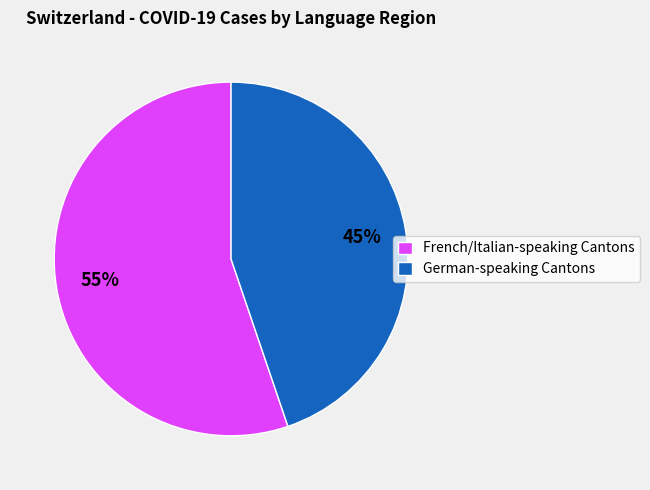

Combined, do French/Italian-speaking Cantons and German-speaking Cantons account for over 50%?

Yes